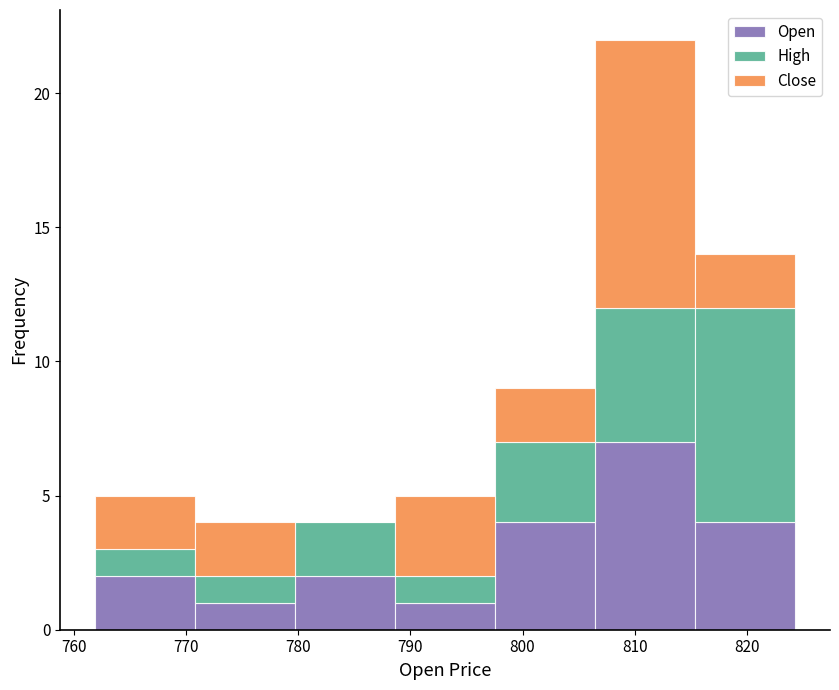

What is the total height of the stacked bar covering 798 to 806 on the x-axis? Neither the bar edges nor the heights are printed on the chart, so give them approximately, as read against the axes.

9